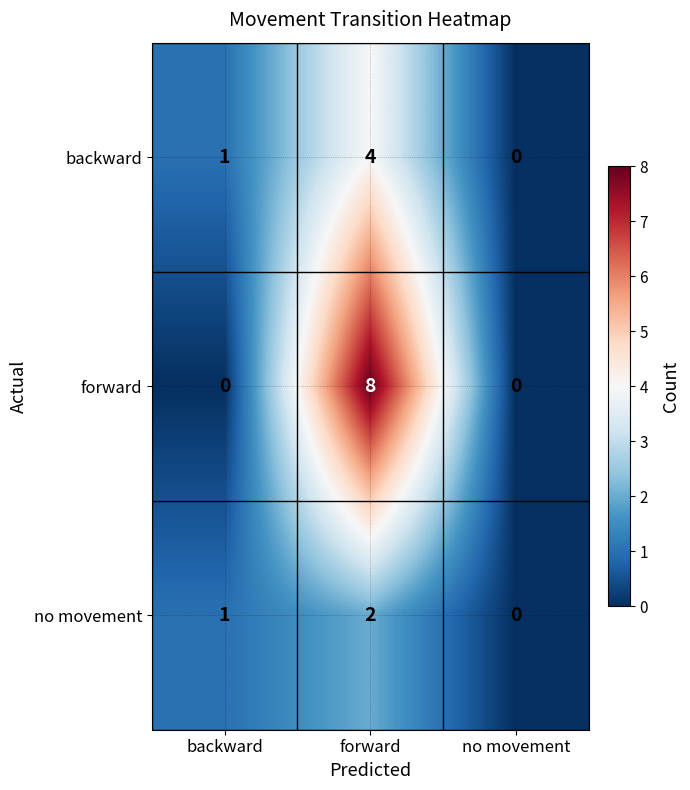

At which category is the sum across all series the highest?

forward